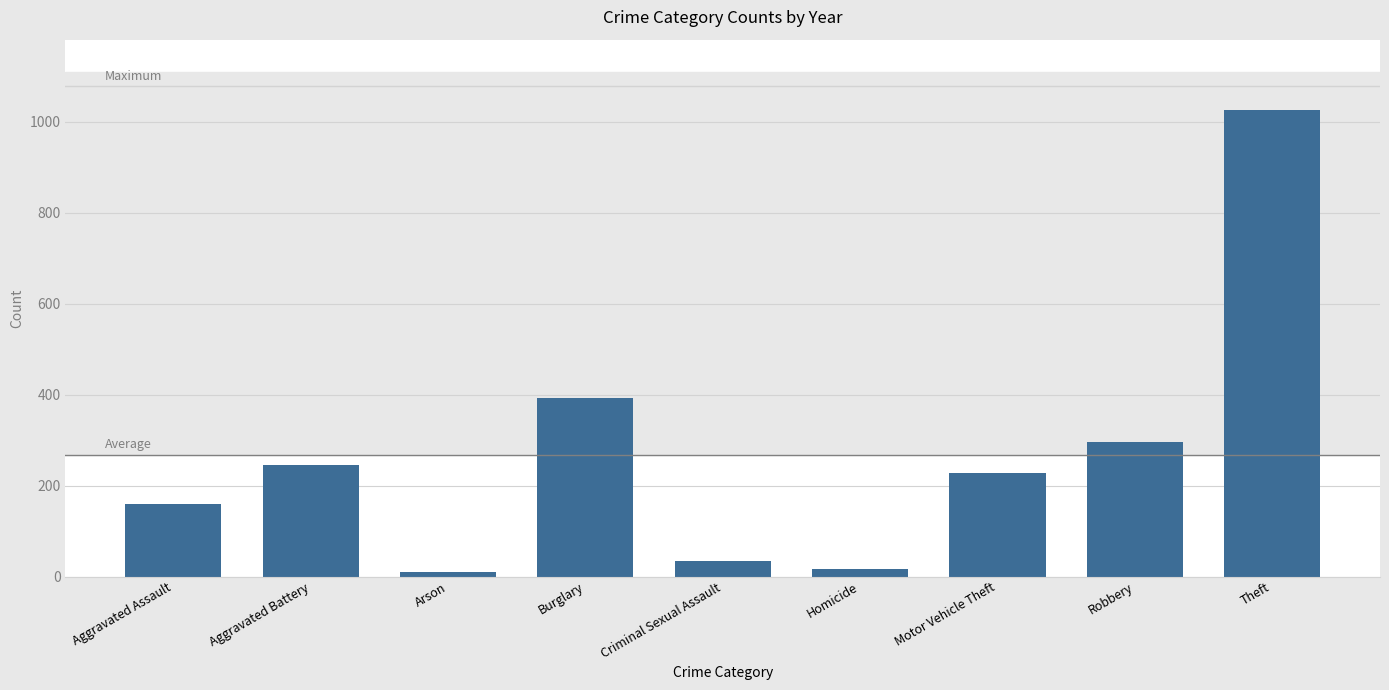

What is the maximum value shown in the chart?

1027